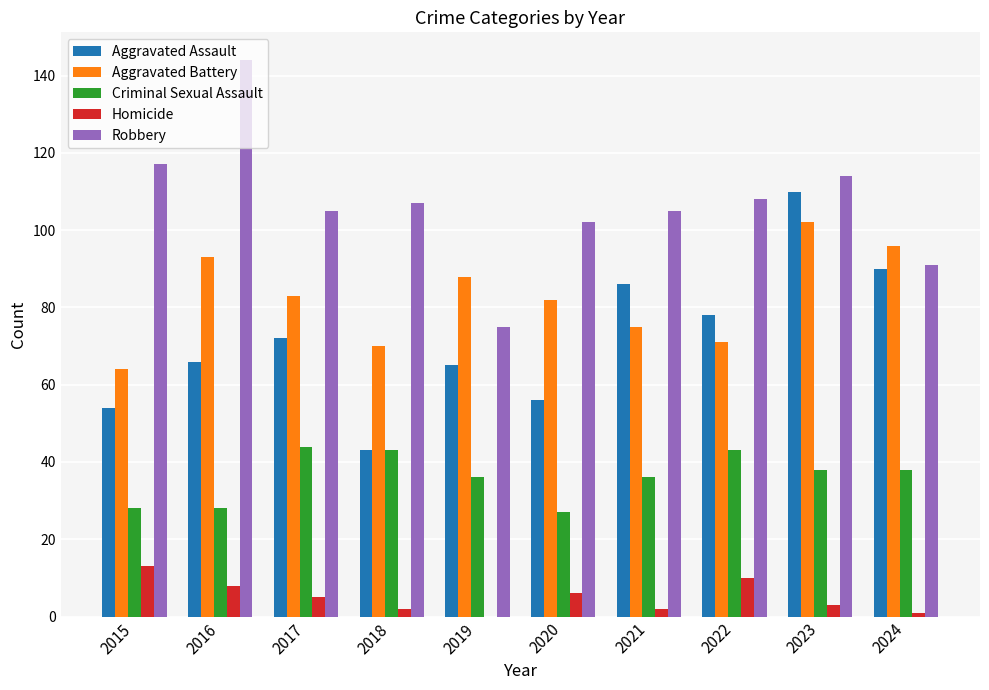

The value of Robbery at 2021 is 143. True or false?

False